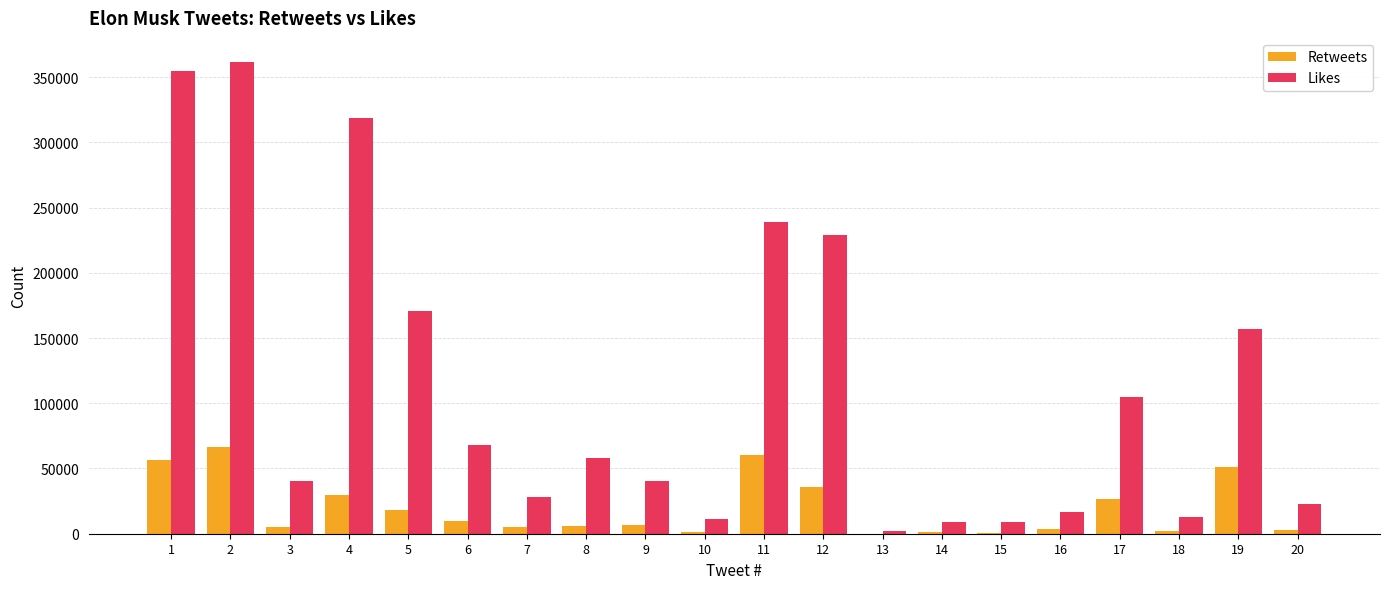

What is the greatest value displayed?

361974